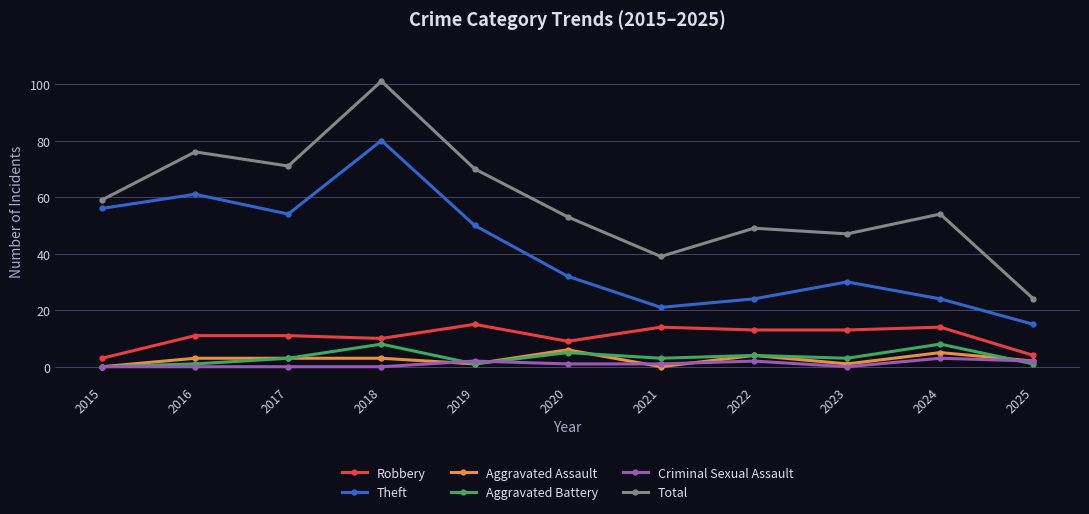

Between 2018 and 2025, which series saw the biggest shift?

Total